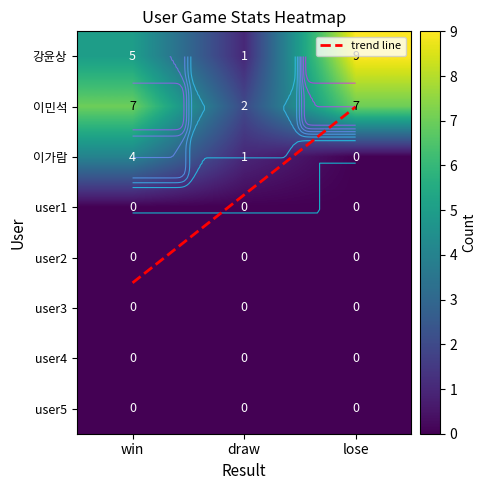

What is the spread (max minus min) of values at win?

7